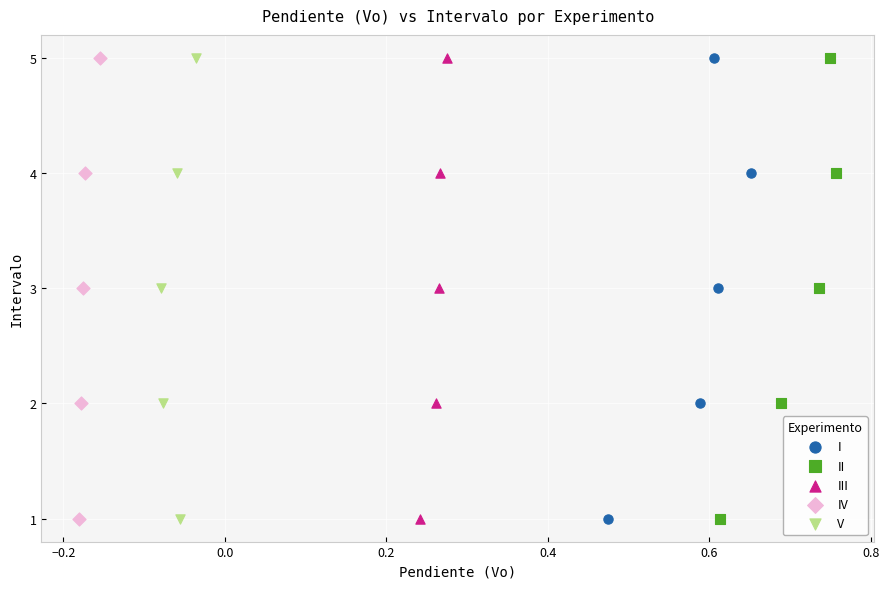

What are all the series names shown in the legend?

I, II, III, IV, V